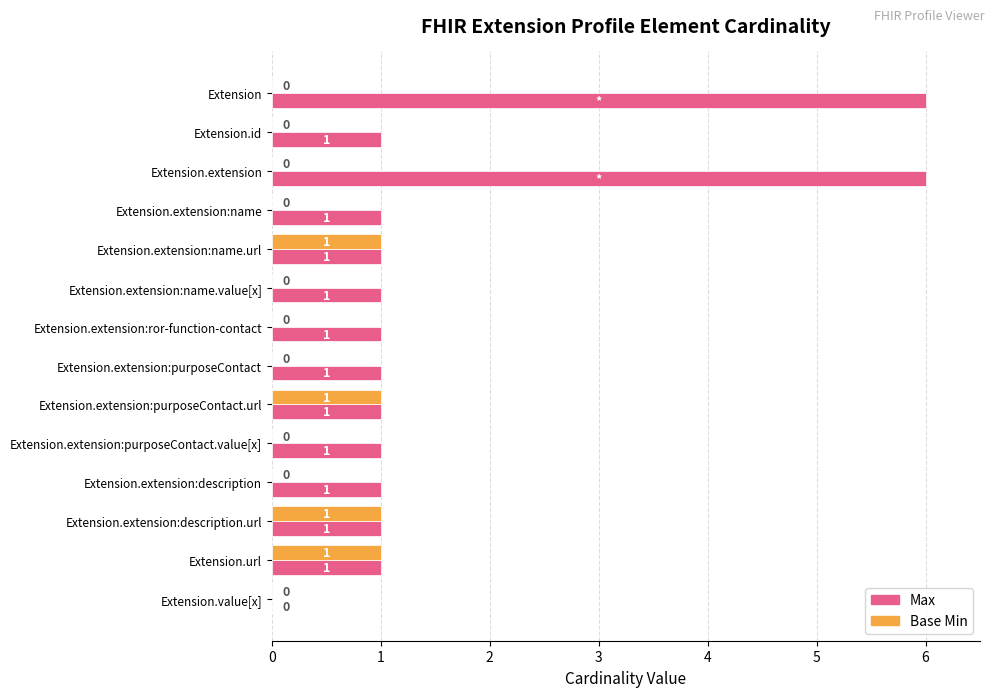

How many data points in Base Min are above 0?

4